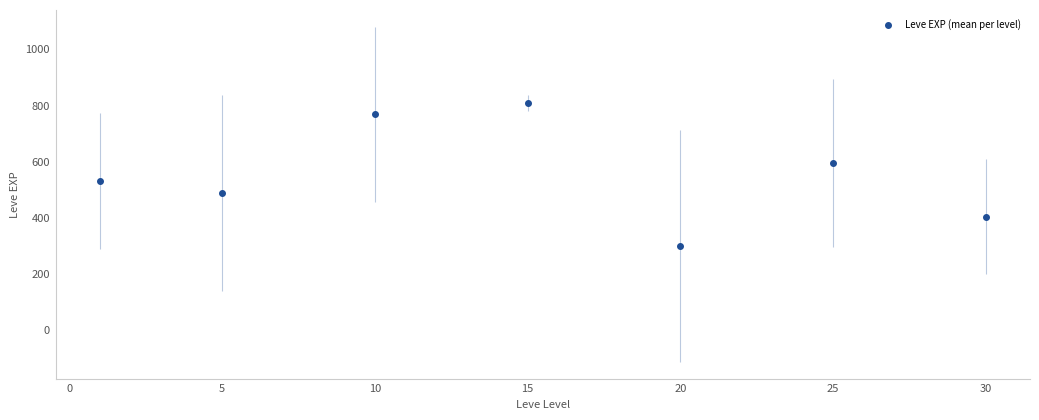

What is the range of X values (max minus min)?

29.0